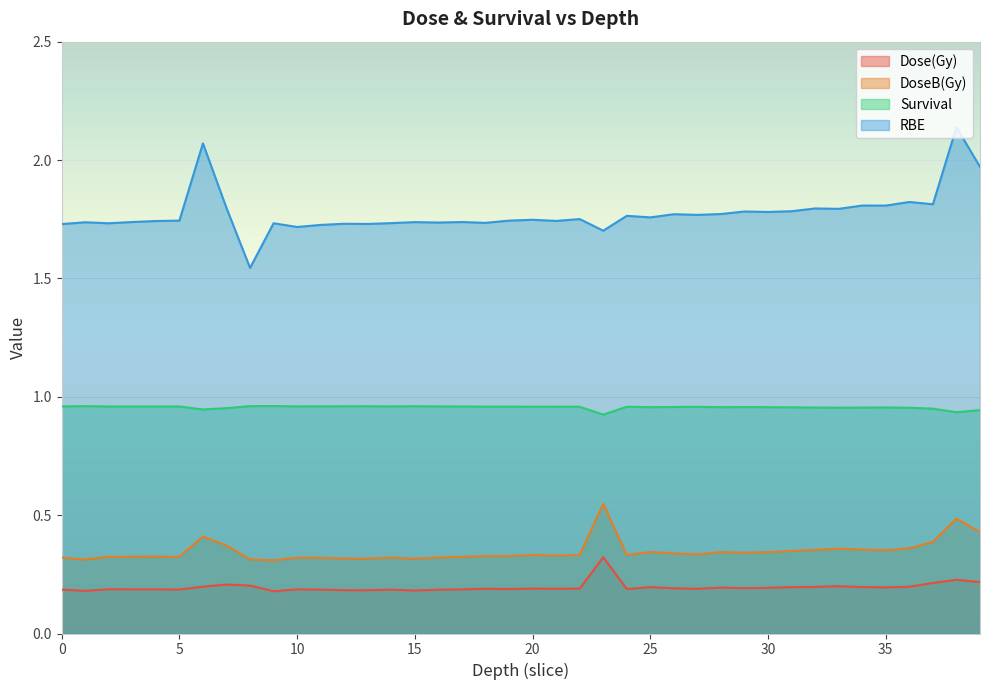

How many lines are shown in the chart?

4